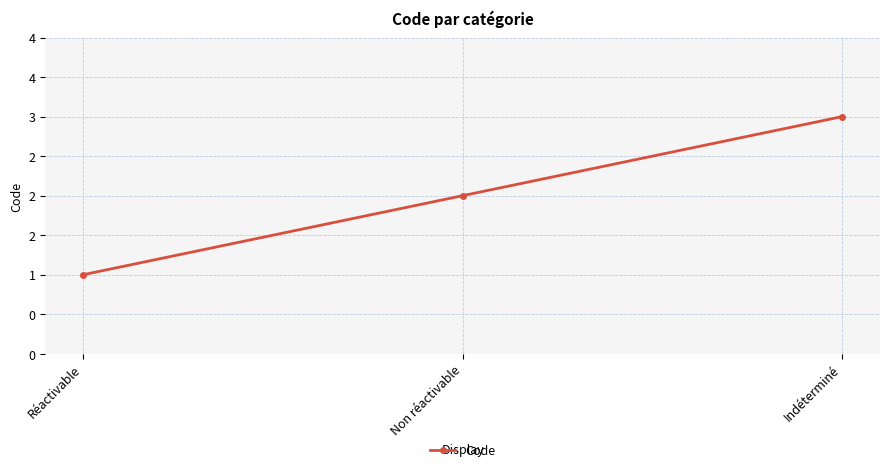

Rank the categories by value from highest to lowest.

Indéterminé, Non réactivable, Réactivable